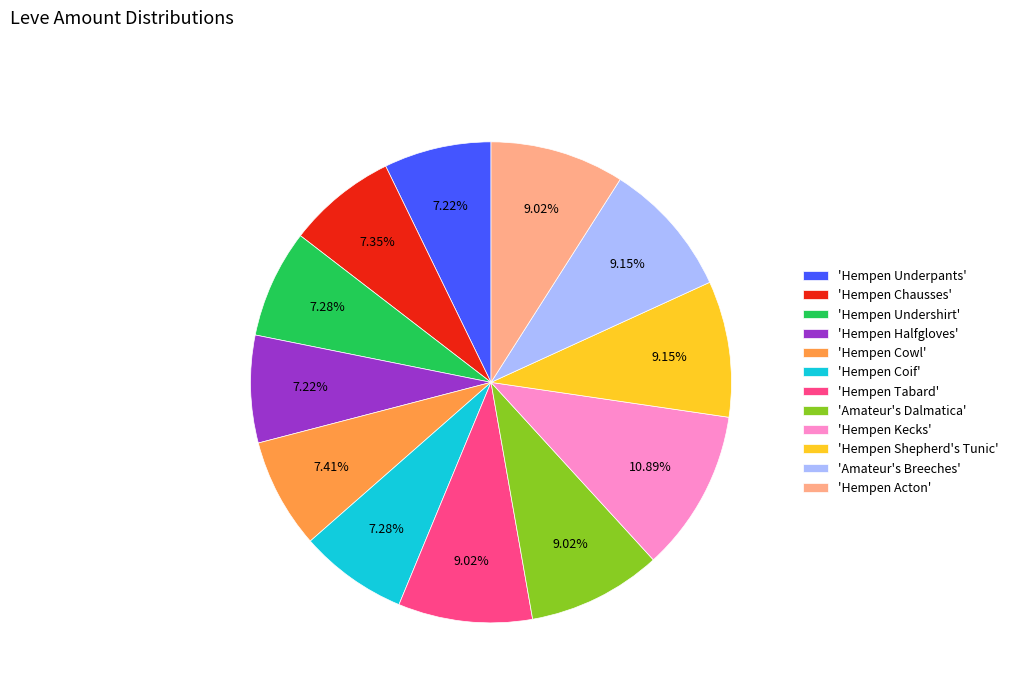

To the nearest percent, what is the difference between the largest and smallest slice percentages?

4%